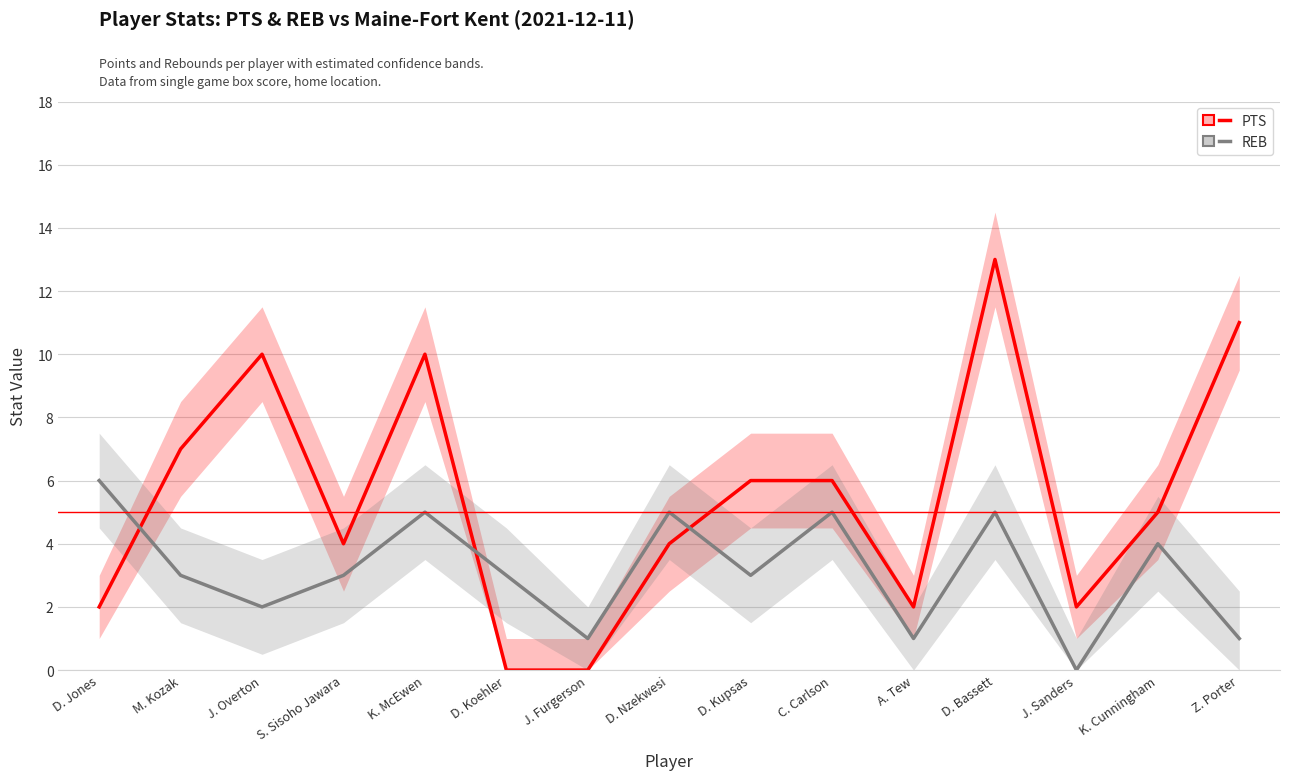

What is the total value across all series at D. Kupsas?

9